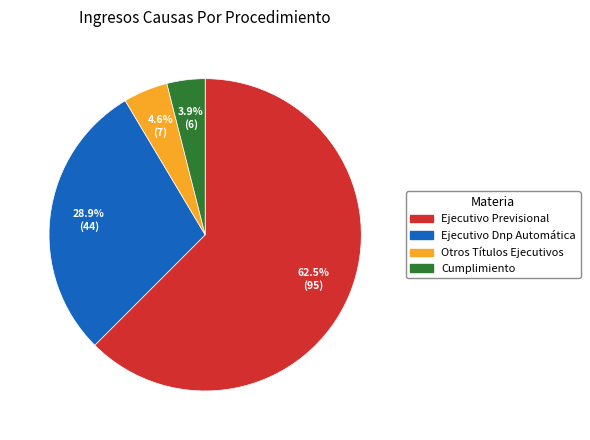

Count the number of slices in the pie.

4